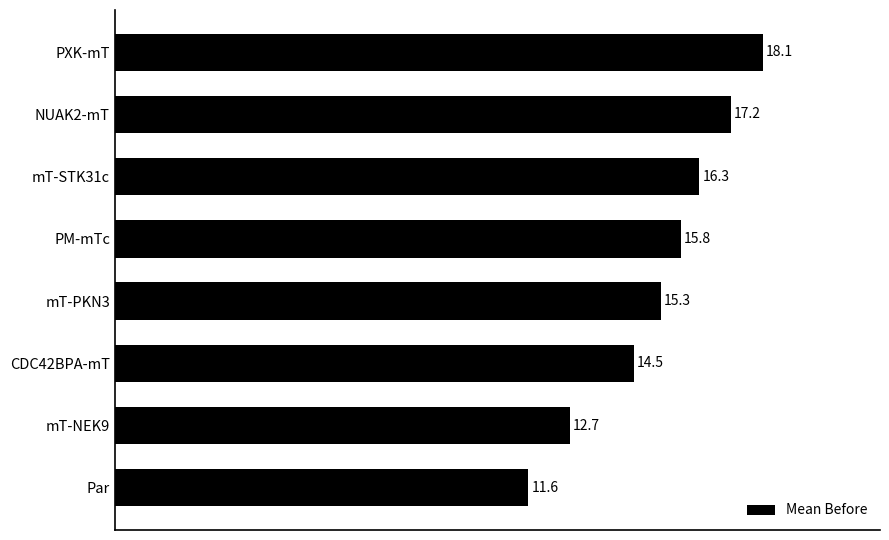

Does the chart contain stacked bars?

No